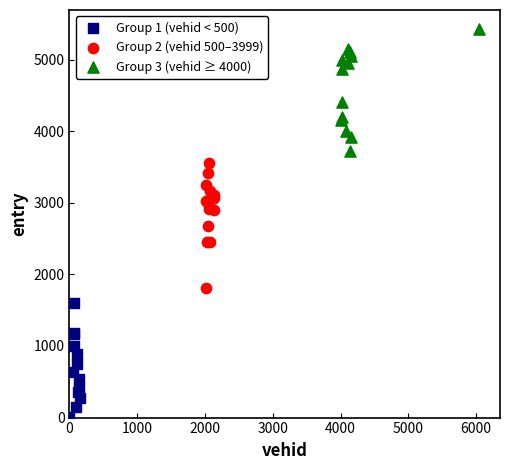

Which series reaches the minimum Y coordinate?

Group 1 (vehid < 500)